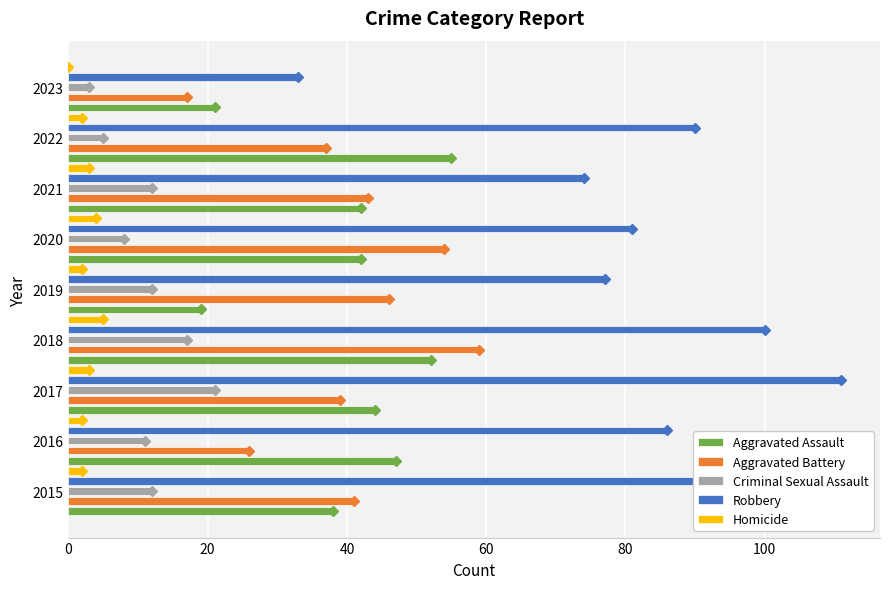

What is the greatest value displayed?

111